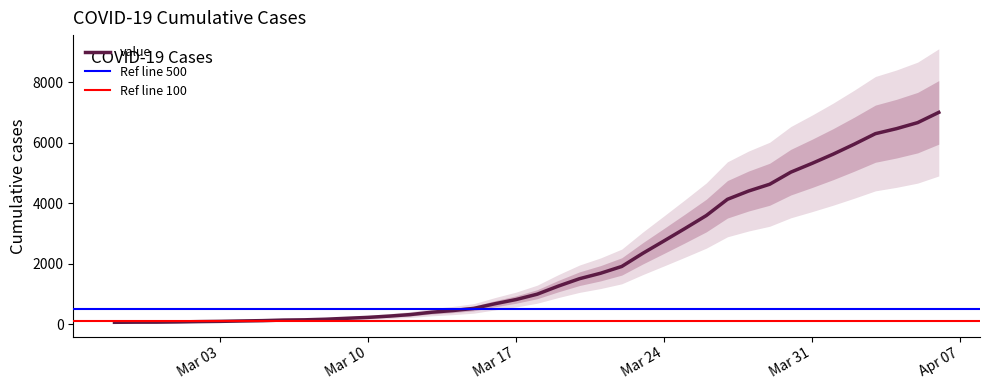

What is the value of the 36th point from the left?

5953